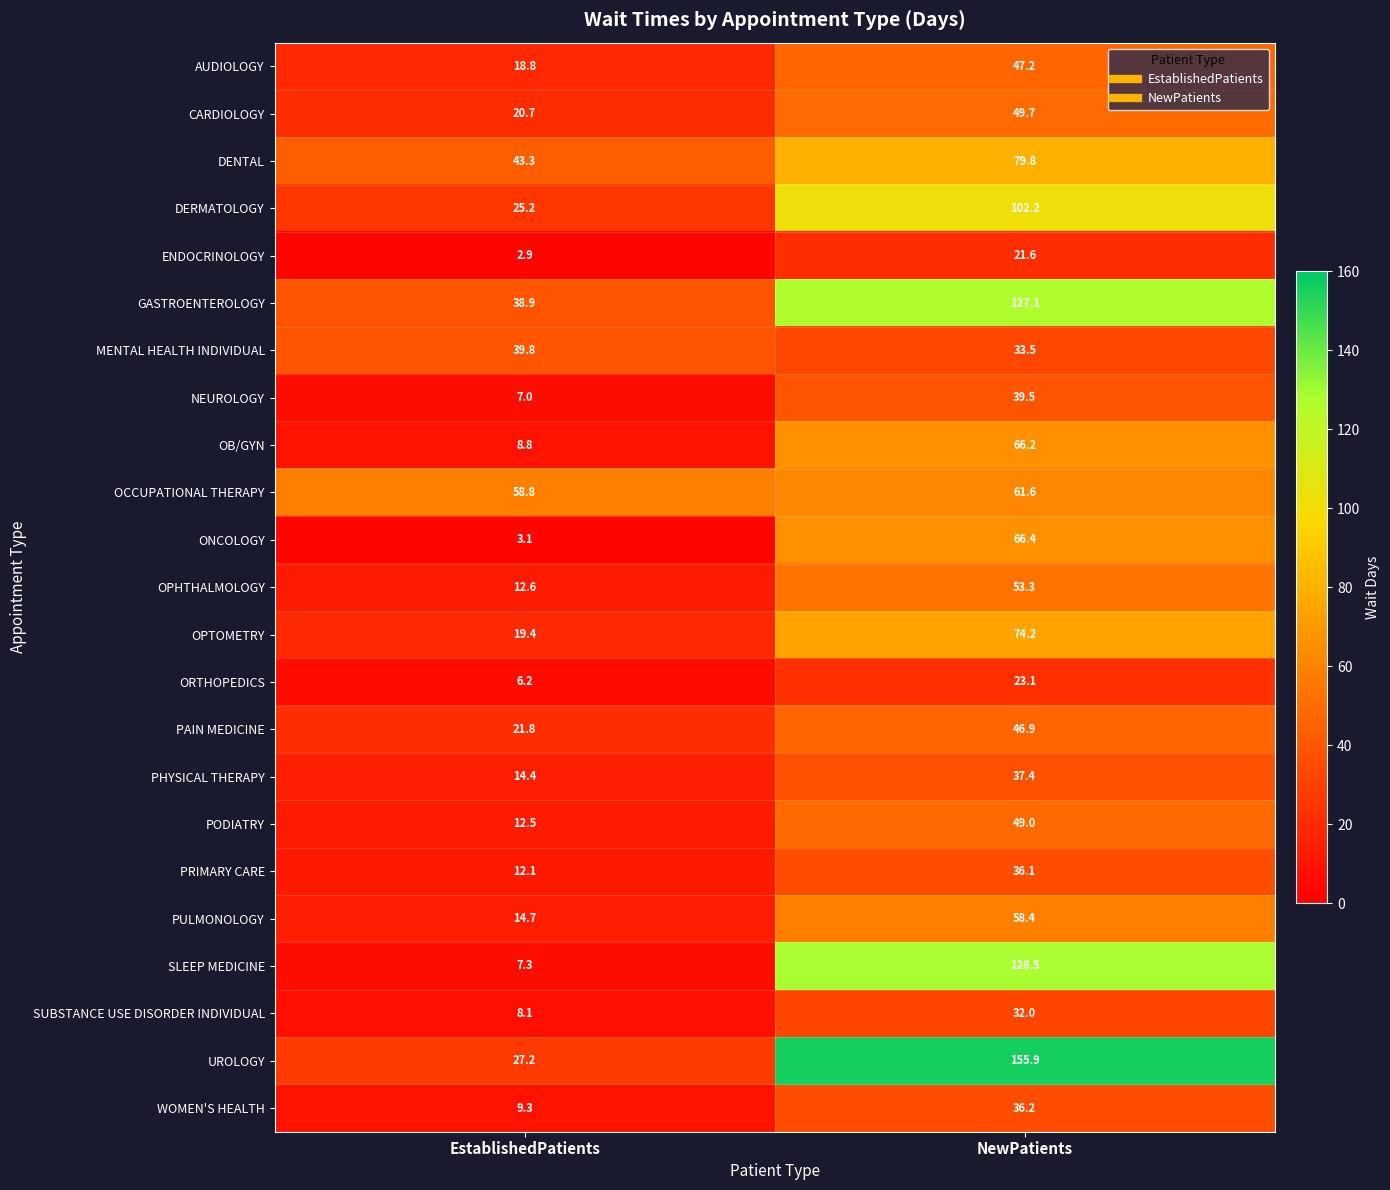

What is the approximate value of ENDOCRINOLOGY at NewPatients?

21.6